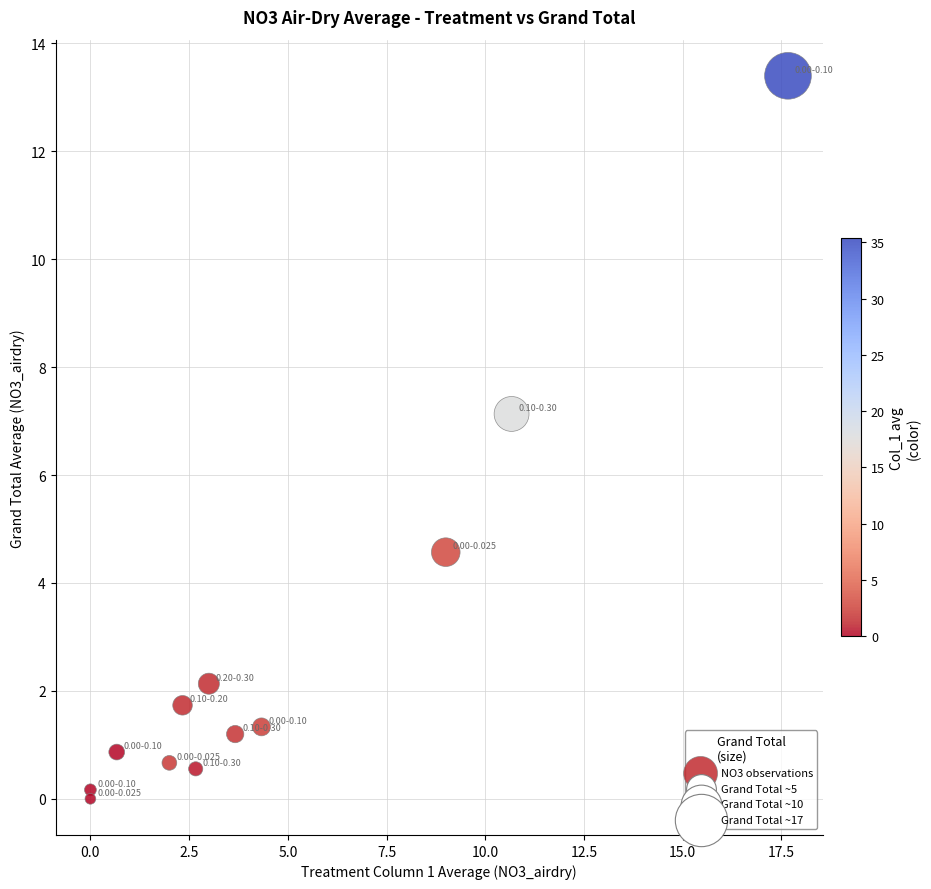

What Y value in the scatter plot is closest to 6?

7.1